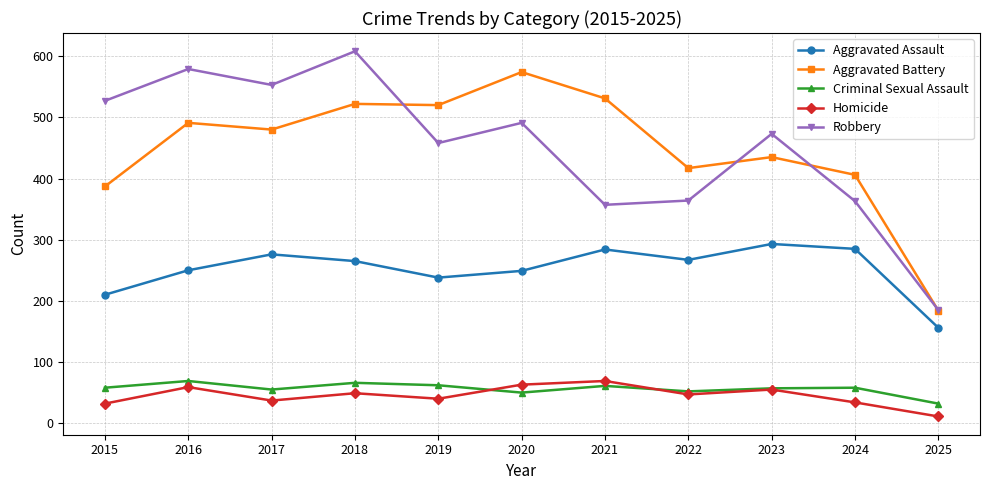

What are all the series names shown in the legend?

Aggravated Assault, Aggravated Battery, Criminal Sexual Assault, Homicide, Robbery